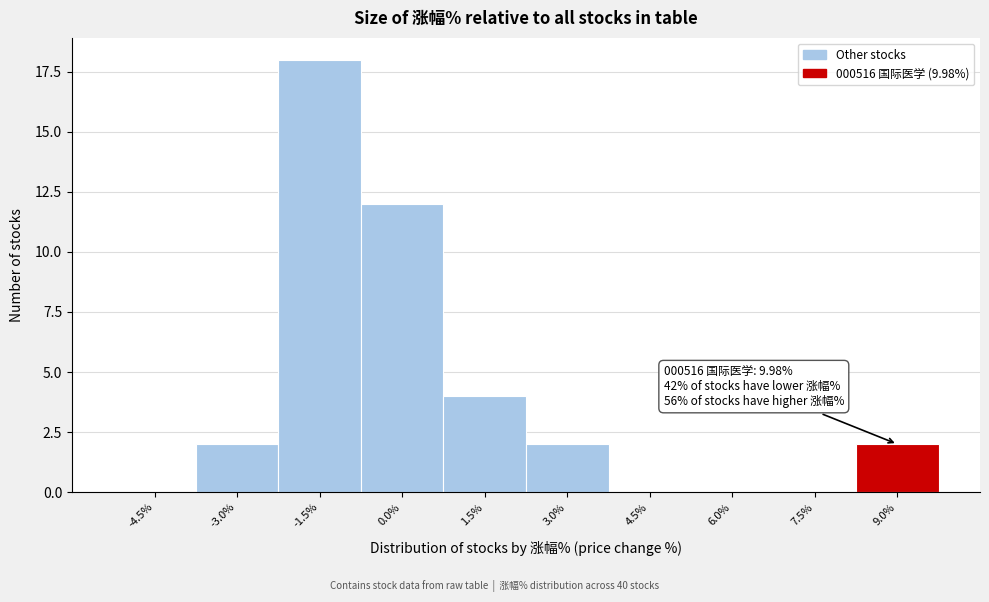

Reading left to right, extract all data points from this chart.

-4.5%=0	-3.0%=2	-1.5%=18	0.0%=12	1.5%=4	3.0%=2	4.5%=0	6.0%=0	7.5%=0	9.0%=2